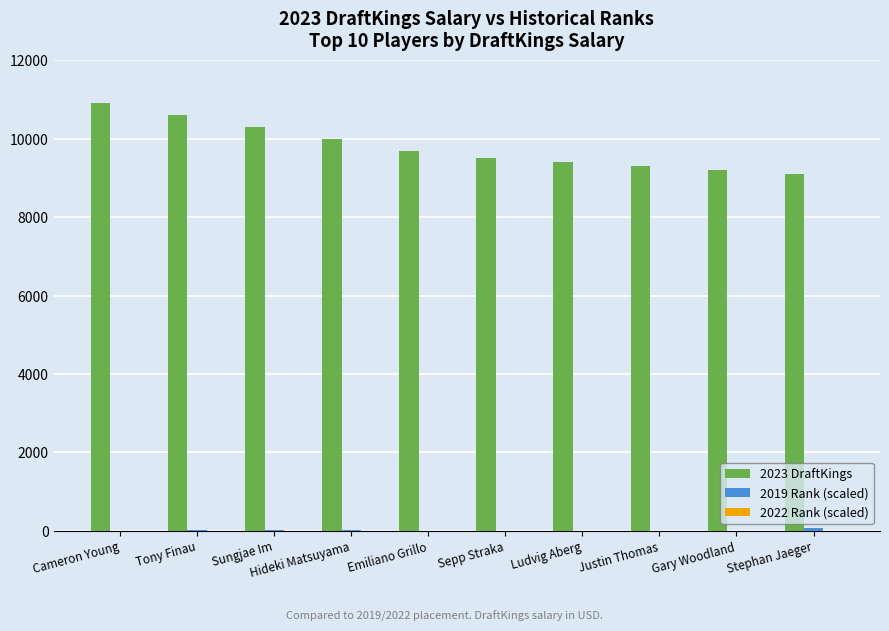

The 2023 DraftKings series shows 9400 at Ludvig Aberg. True or false?

True